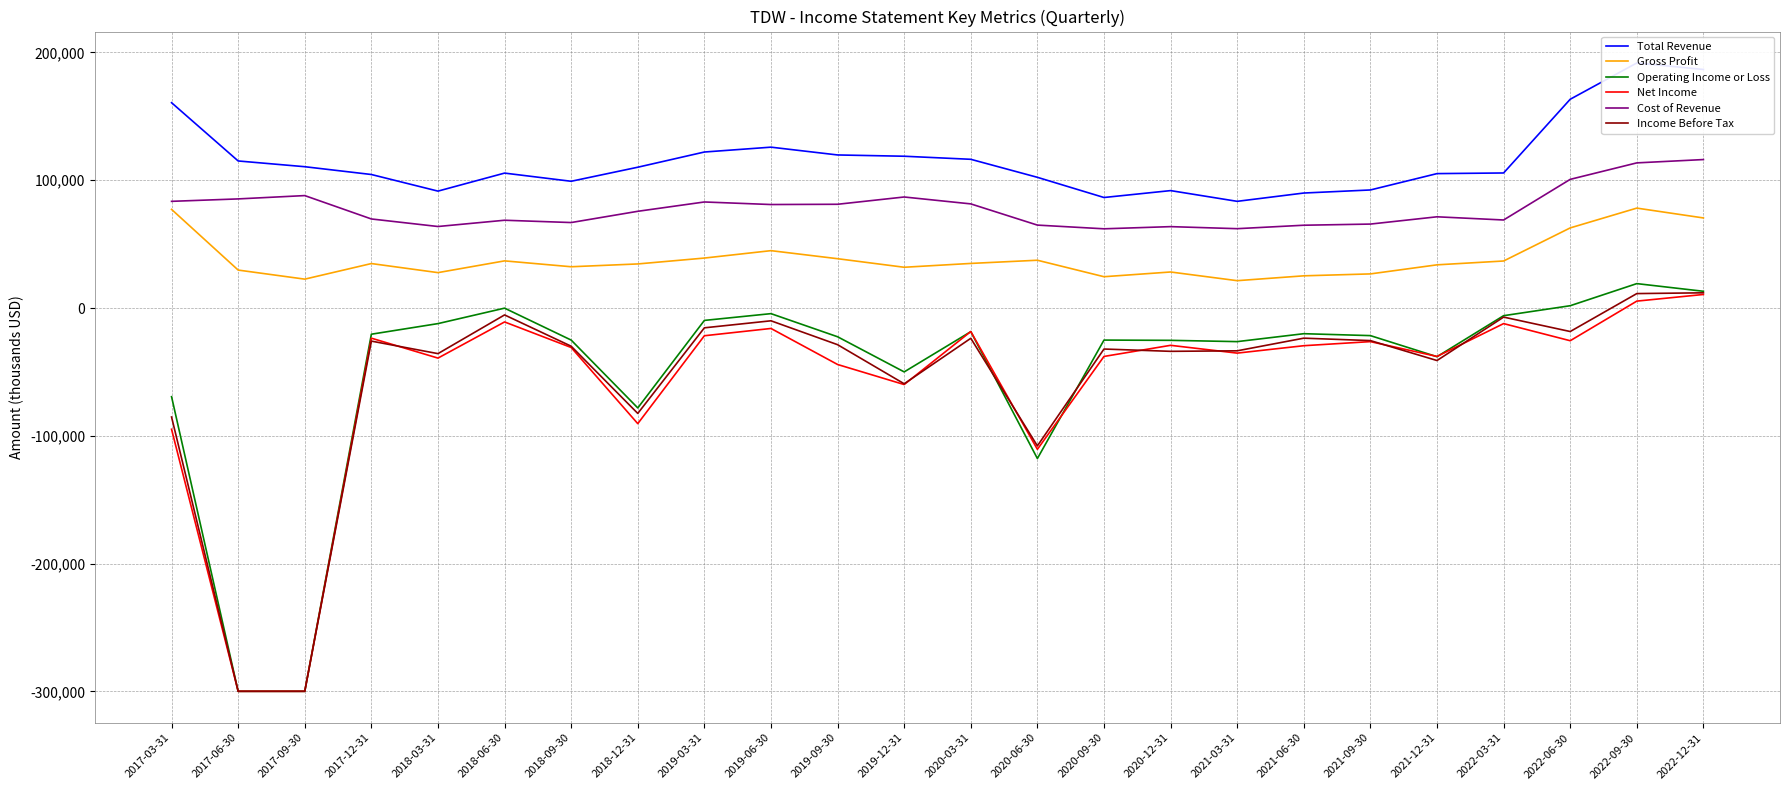

Which has a higher value, 2021-12-31 or 2019-06-30?

2019-06-30